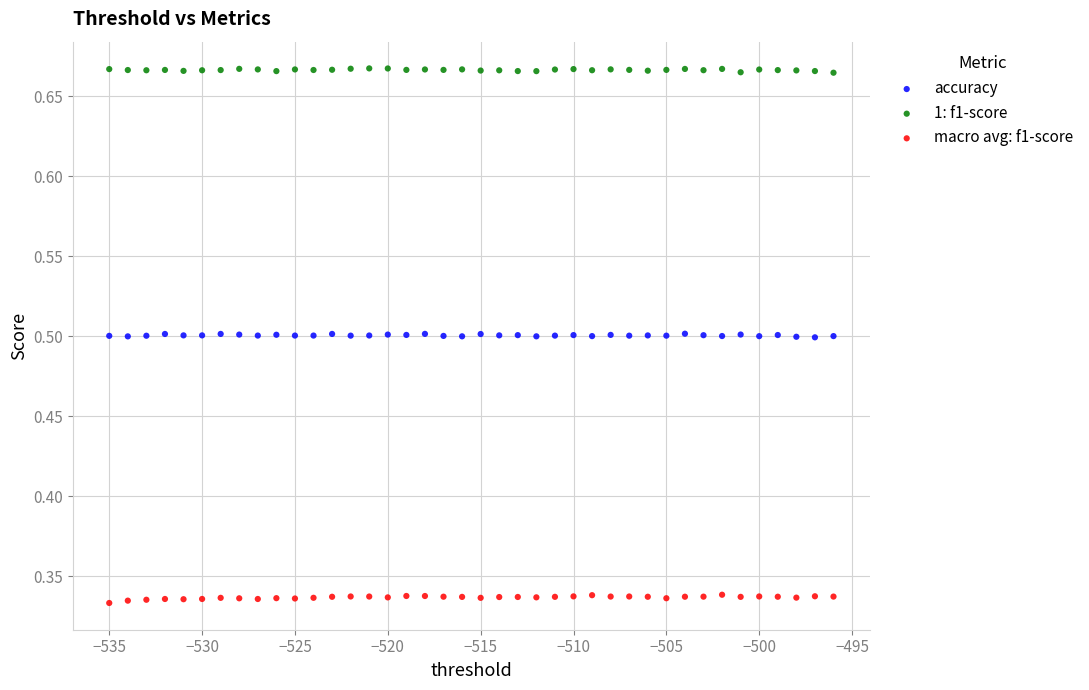

Which series reaches the minimum Y coordinate?

macro avg: f1-score